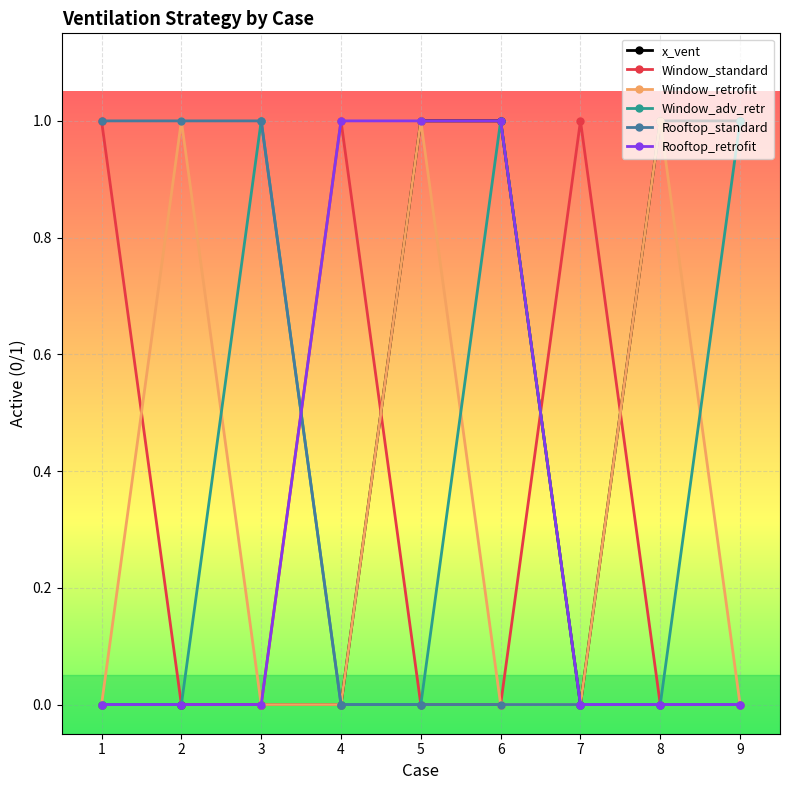

Reading left to right, extract all data points from this chart.

x_vent: 0	0	0	0	1	1	0	1	1
Window_standard: 1	0	0	1	0	0	1	0	0
Window_retrofit: 0	1	0	0	1	0	0	1	0
Window_adv_retr: 0	0	1	0	0	1	0	0	1
Rooftop_standard: 1	1	1	0	0	0	0	0	0
Rooftop_retrofit: 0	0	0	1	1	1	0	0	0